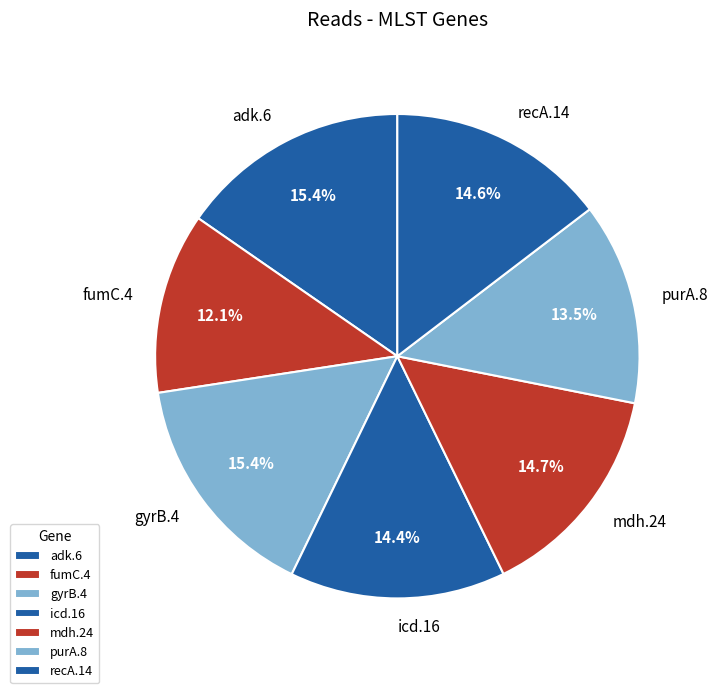

Does gyrB.4 account for over 50% of the chart?

No